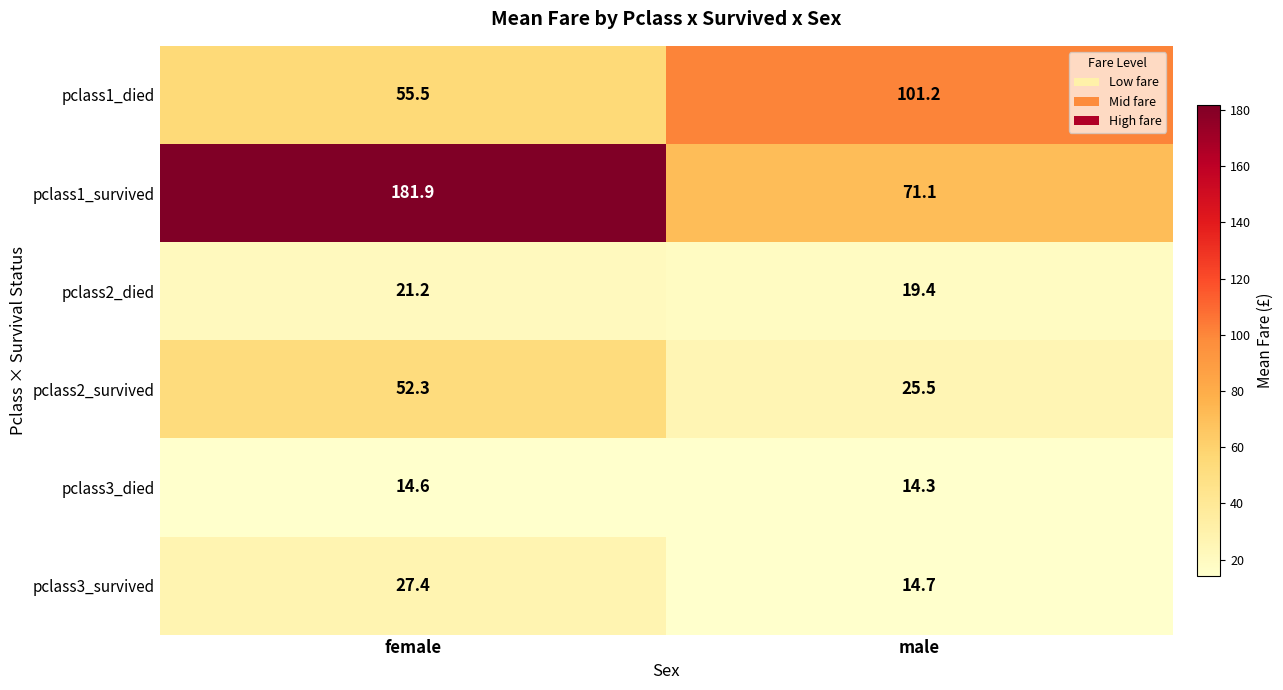

Is it true that pclass1_died equals 21.8 at female?

False